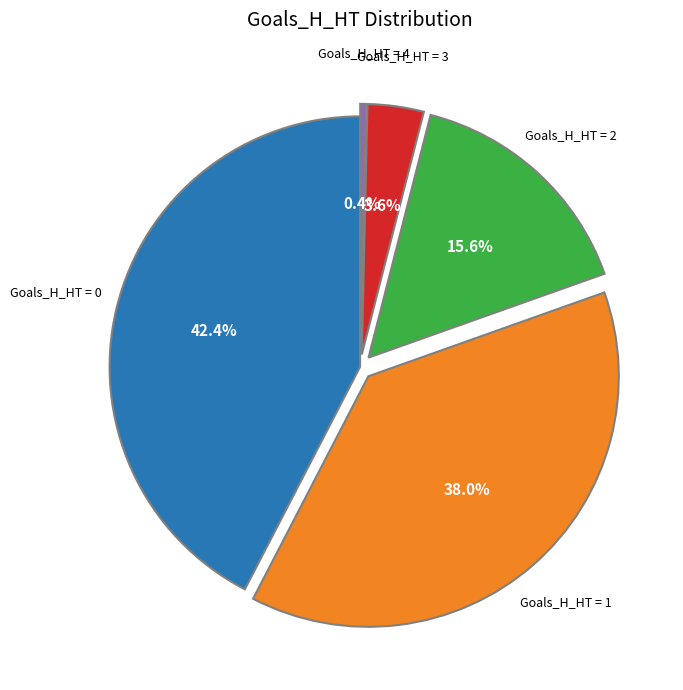

Does any single category account for the majority?

No